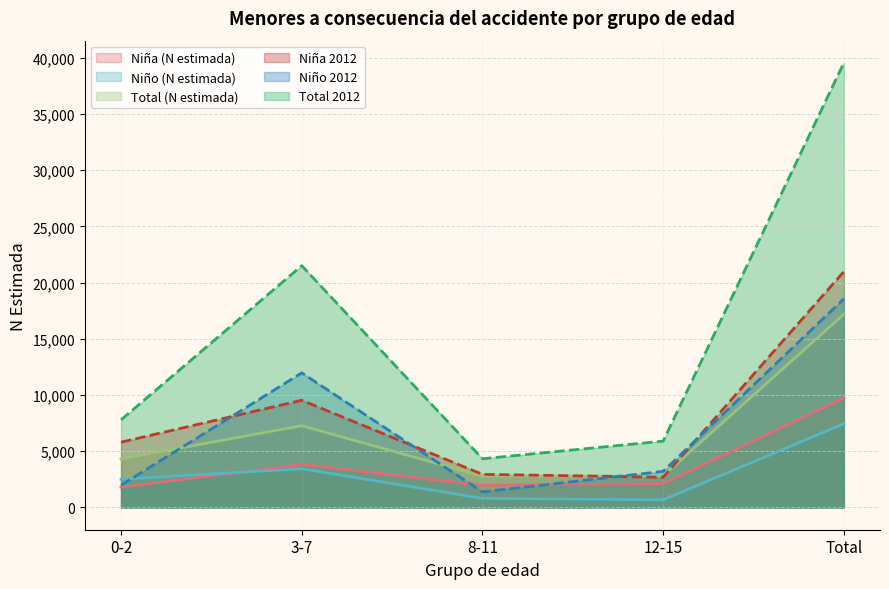

Does the chart display data point markers on the line(s)?

No